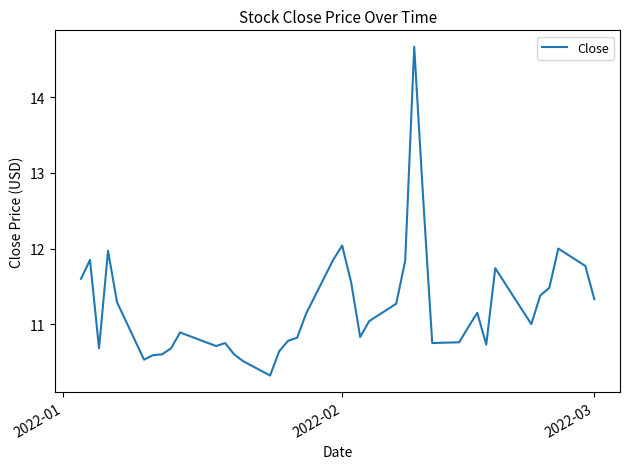

What is the difference between the maximum and minimum values?

4.4